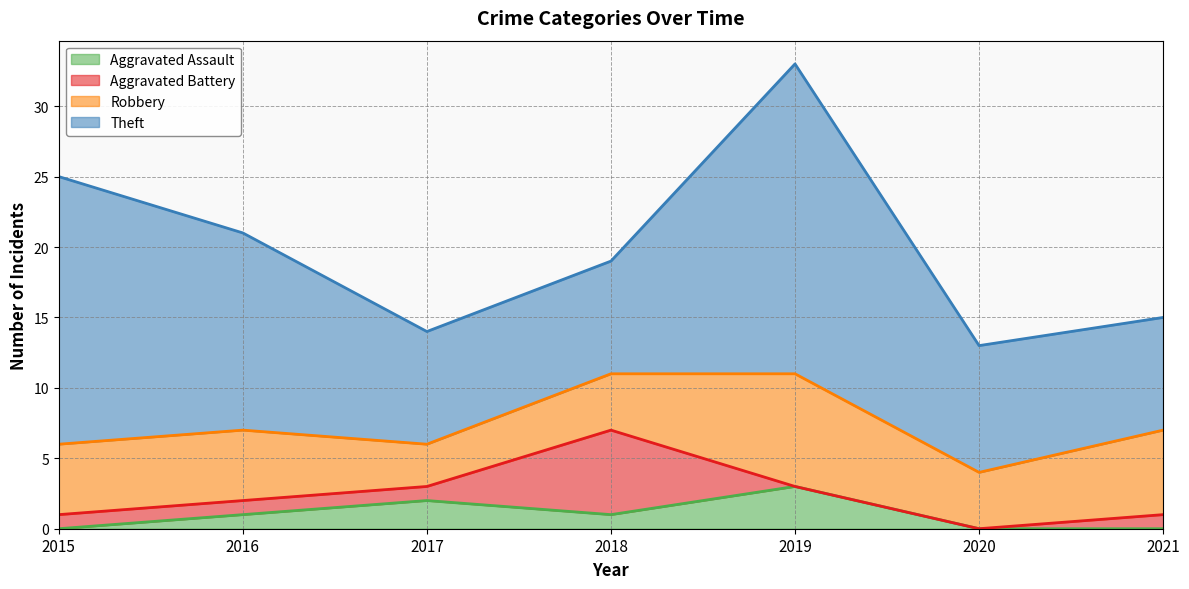

What is the difference between the second highest and minimum values in the Robbery series?

3